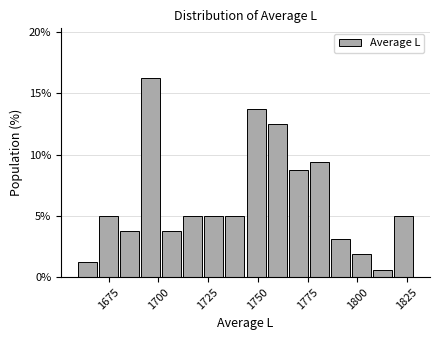

Read against the x-axis, roughly where is the centre of the tallest bar?

1695